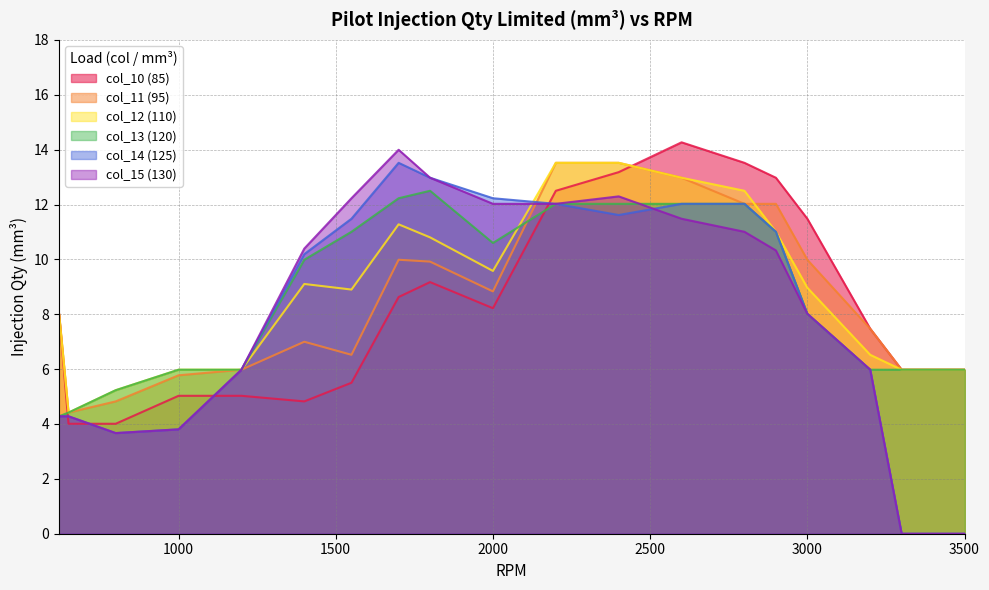

True or false: col_11 (95) and col_10 (85) cross at least once.

True